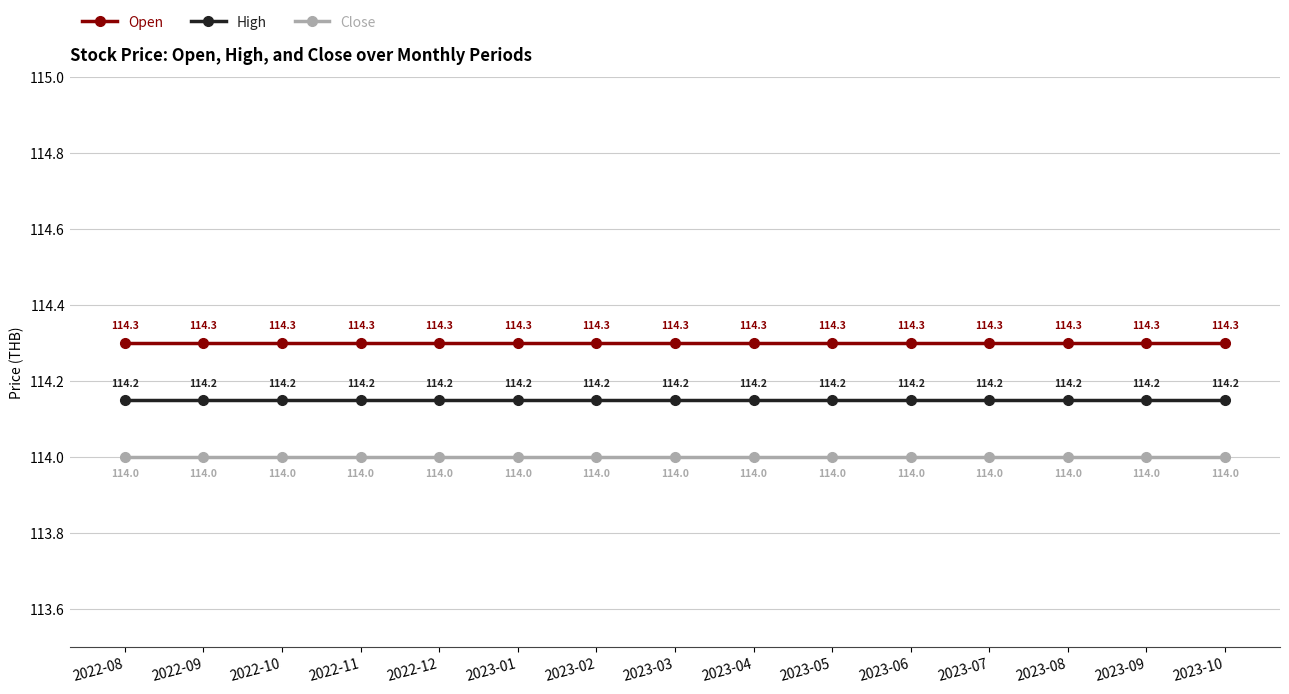

What is the label of the 2nd point from the right?

2023-09